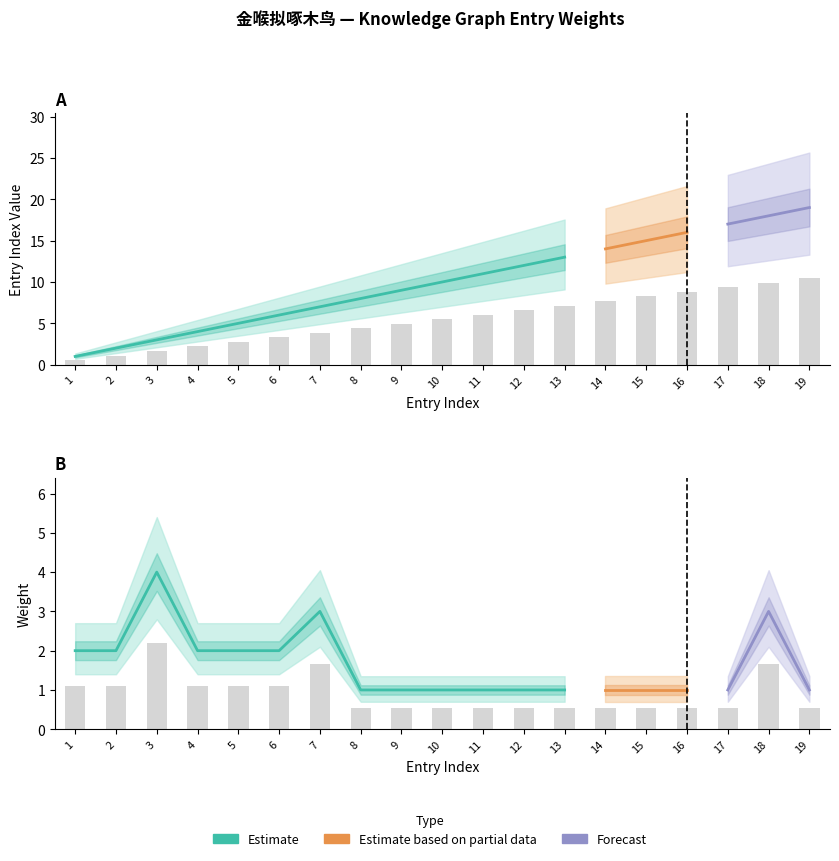

Rank the categories by col_6 (weight) value from lowest to highest.

8, 9, 10, 11, 12, 13, 14, 15, 16, 17, 19, 1, 2, 4, 5, 6, 7, 18, 3